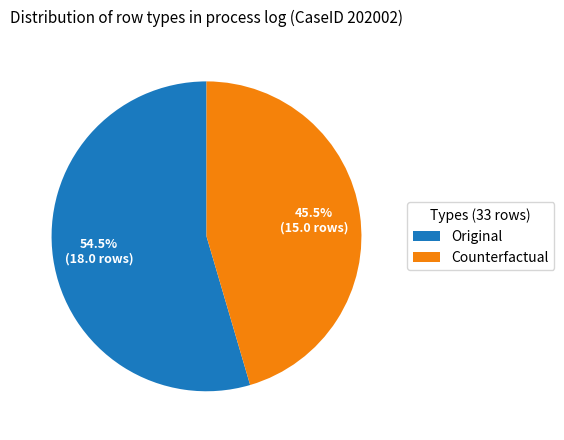

Count the number of slices in the pie.

2